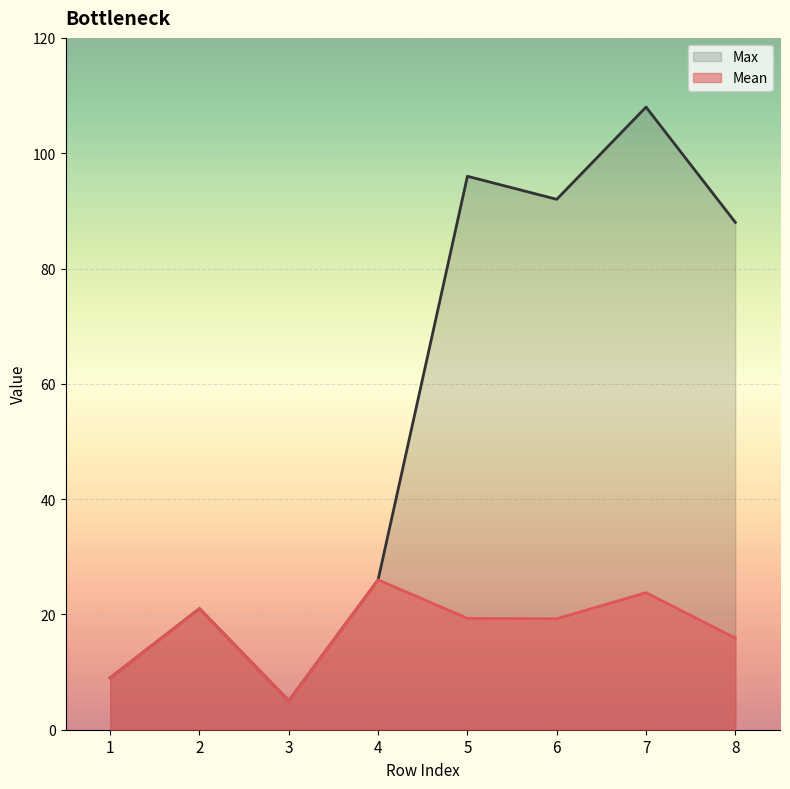

True or false: Mean and Max cross at least once.

False